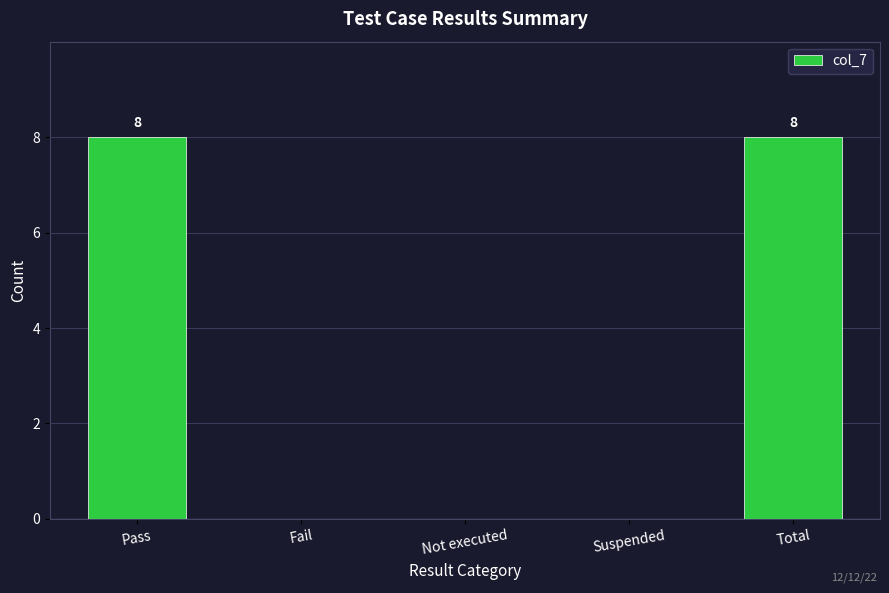

Reading left to right, extract all data points from this chart.

8	0	0	0	8